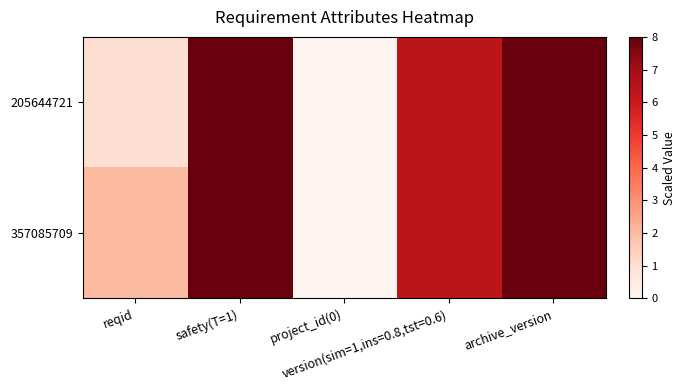

Reading right to left, transcribe all the data shown in this chart.

205644721: archive_version=8.1	version(sim=1,ins=0.8,tst=0.6)=6.4	project_id(0)=0.0	safety(T=1)=8.0	reqid=1.0
357085709: archive_version=8.1	version(sim=1,ins=0.8,tst=0.6)=6.4	project_id(0)=0.0	safety(T=1)=8.0	reqid=2.0